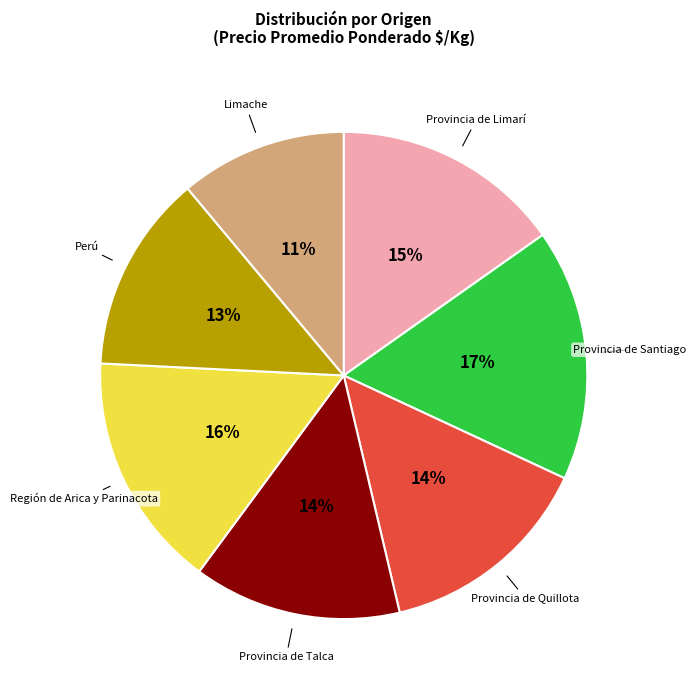

To the nearest percent, what is the combined percentage of Provincia de Santiago and Provincia de Talca?

31%